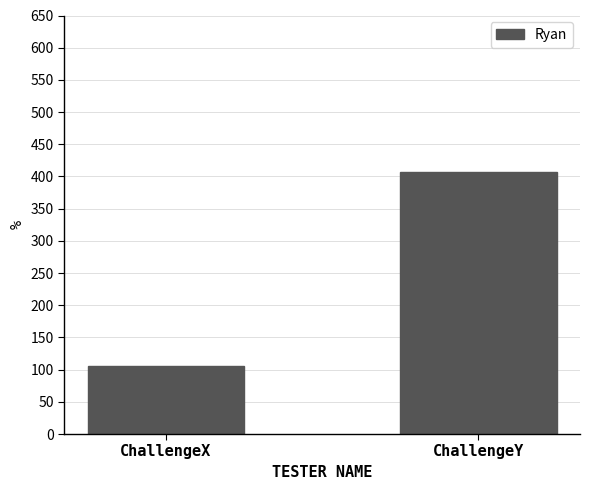

Reading right to left, transcribe all the data shown in this chart.

407	105